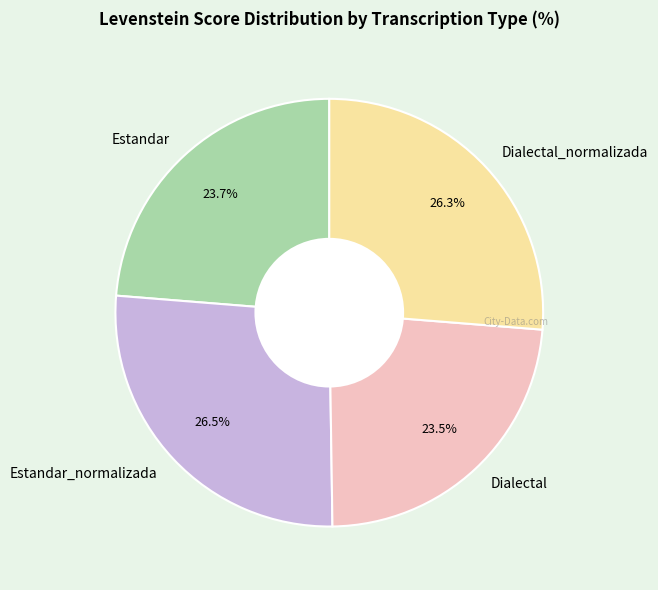

To the nearest percent, what is the combined percentage of Estandar and Estandar_normalizada?

50%